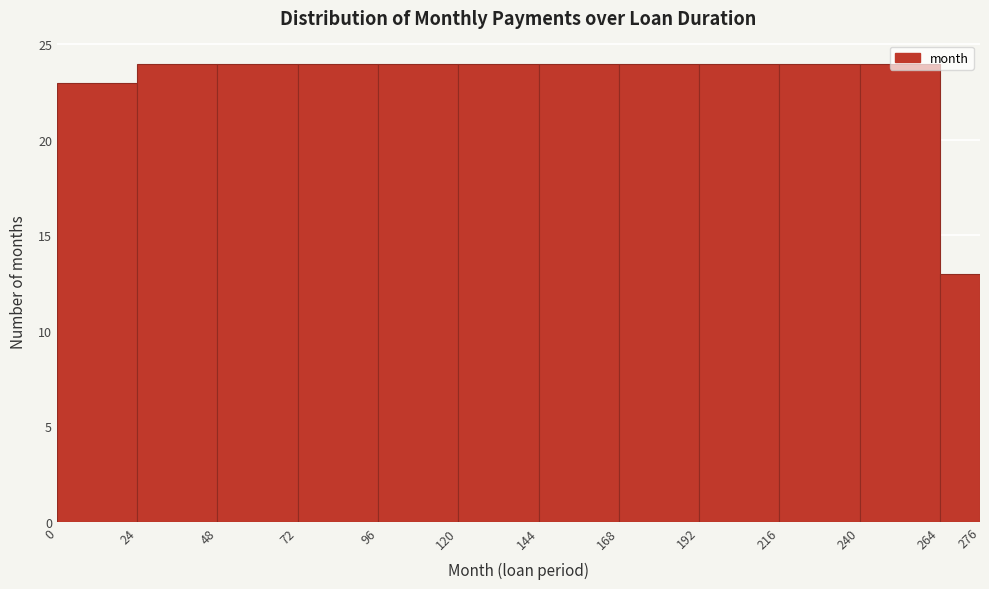

Reading left to right, list every bar in this chart as the range it spans on the x-axis followed by its height. The values are not printed on the chart, so give them approximately, as read against the axis.

0 to 24: 23
24 to 48: 24
48 to 72: 24
72 to 96: 24
96 to 120: 24
120 to 144: 24
144 to 168: 24
168 to 192: 24
192 to 216: 24
216 to 240: 24
240 to 264: 24
264 to 276: 13